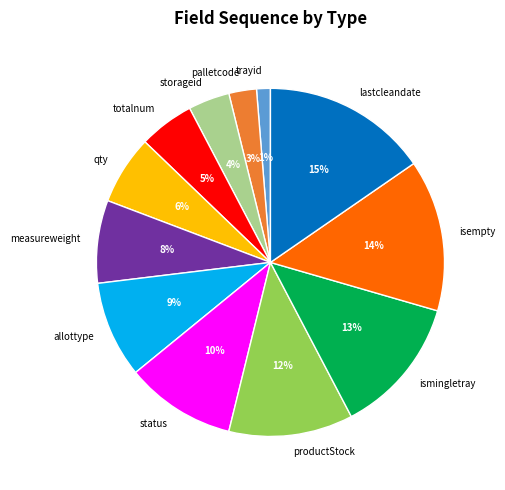

Which has a higher value, qty or storageid?

qty